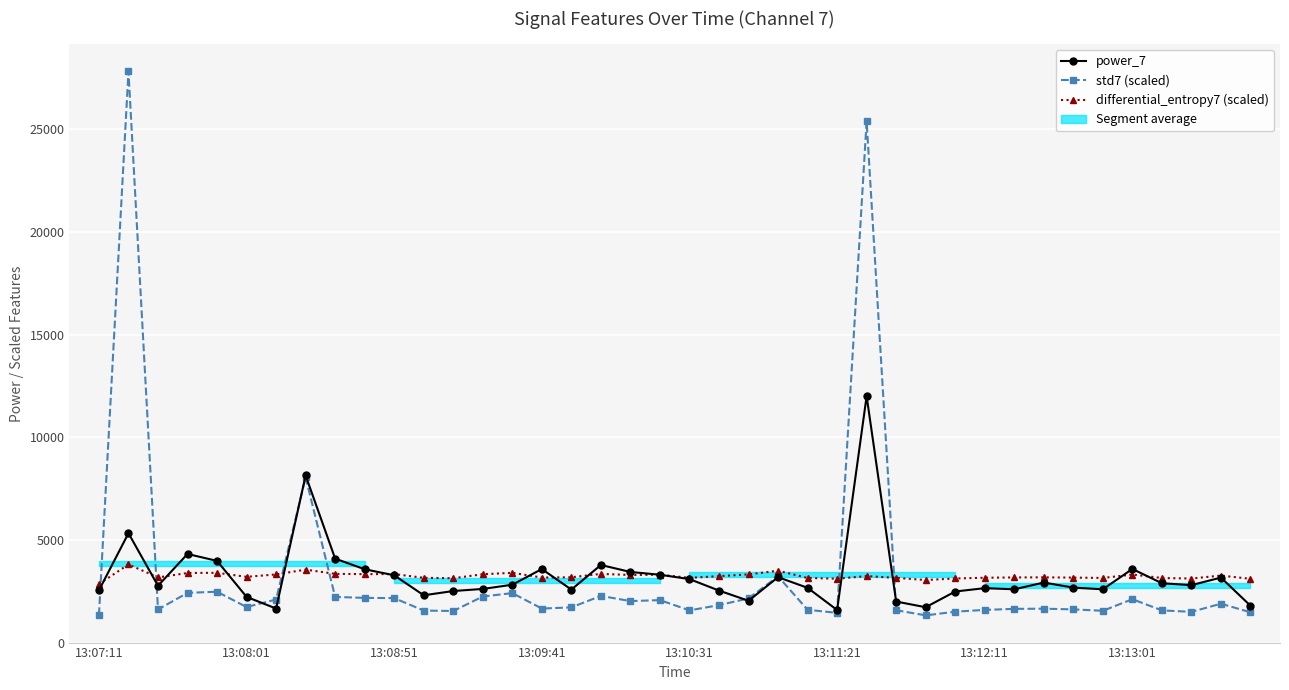

What is the spread (max minus min) of values at 11?

1595.4